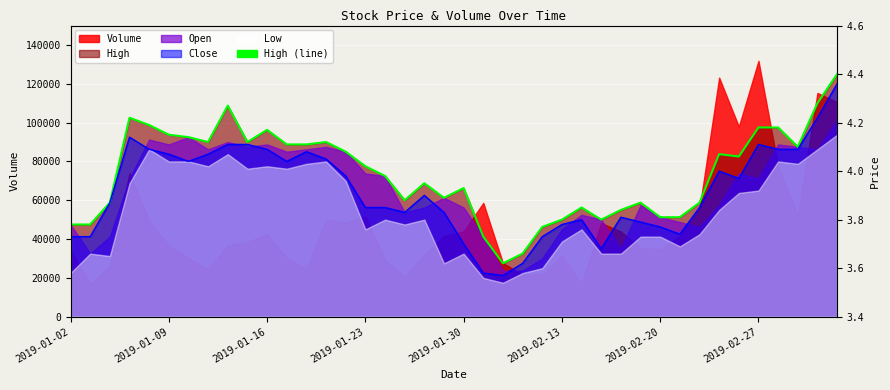

What is the difference between the highest and lowest values at 2019-02-20?

12500.0